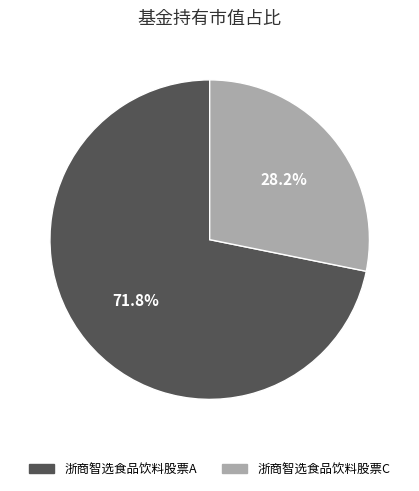

Is it true that 浙商智选食品饮料股票A is 72% of the pie?

True